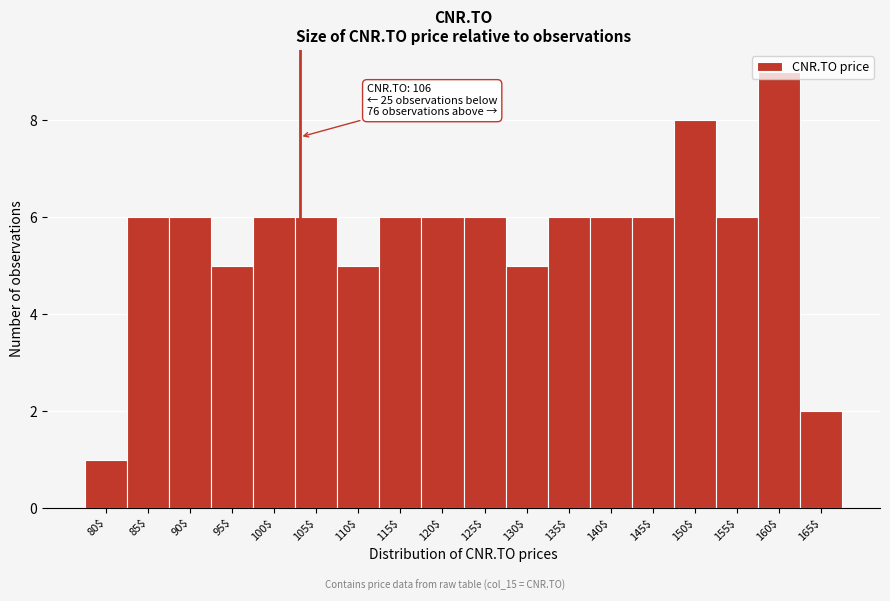

What is the label of the 11th bar from the left?

130$